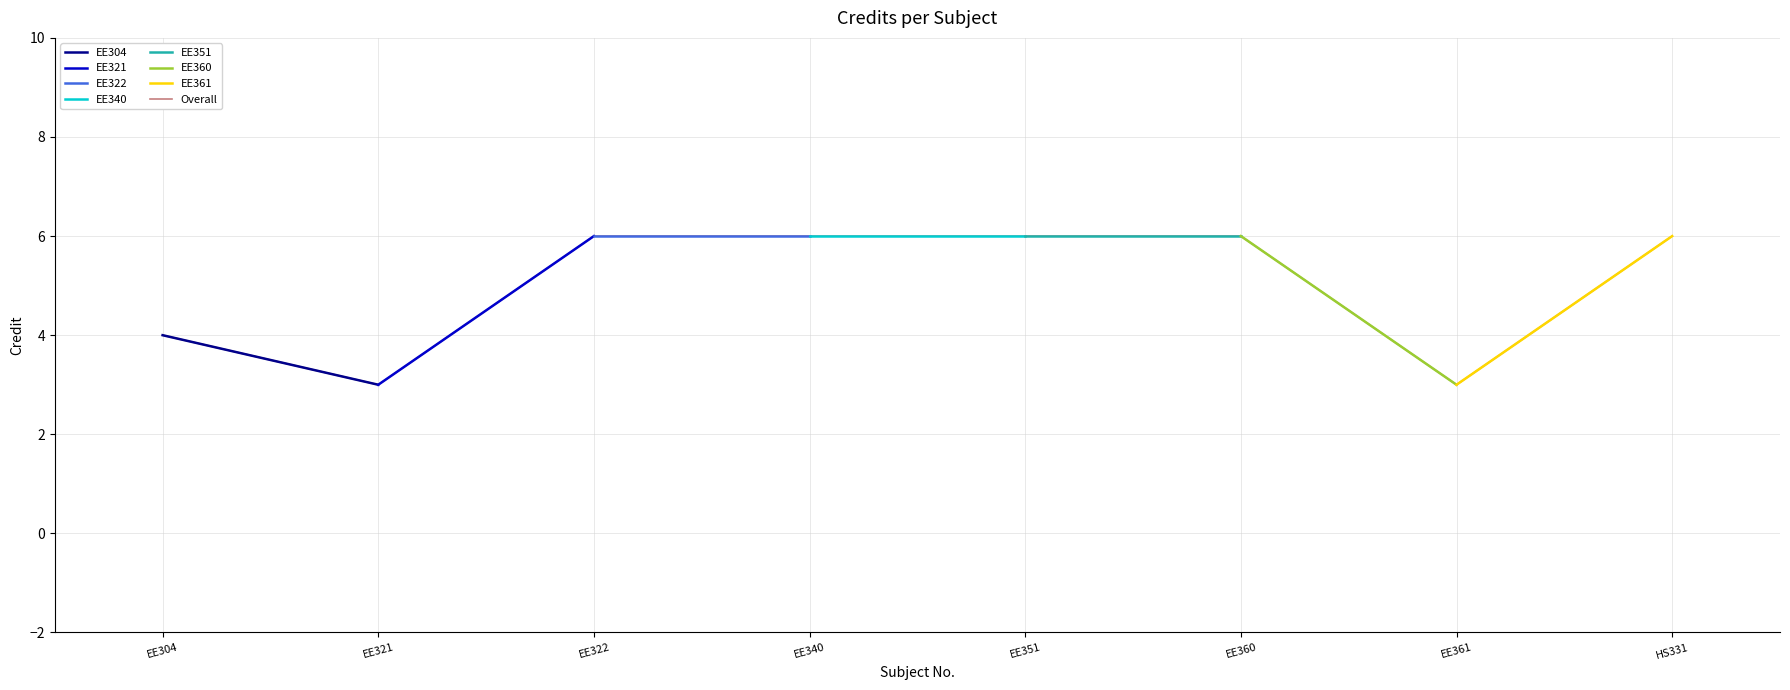

True or false: the data shows 10 at EE322.

False